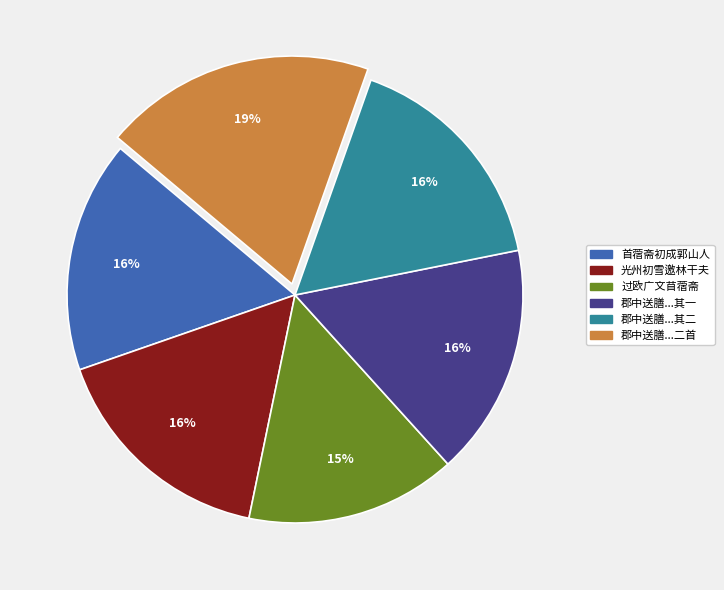

Is there a majority slice in this chart?

No